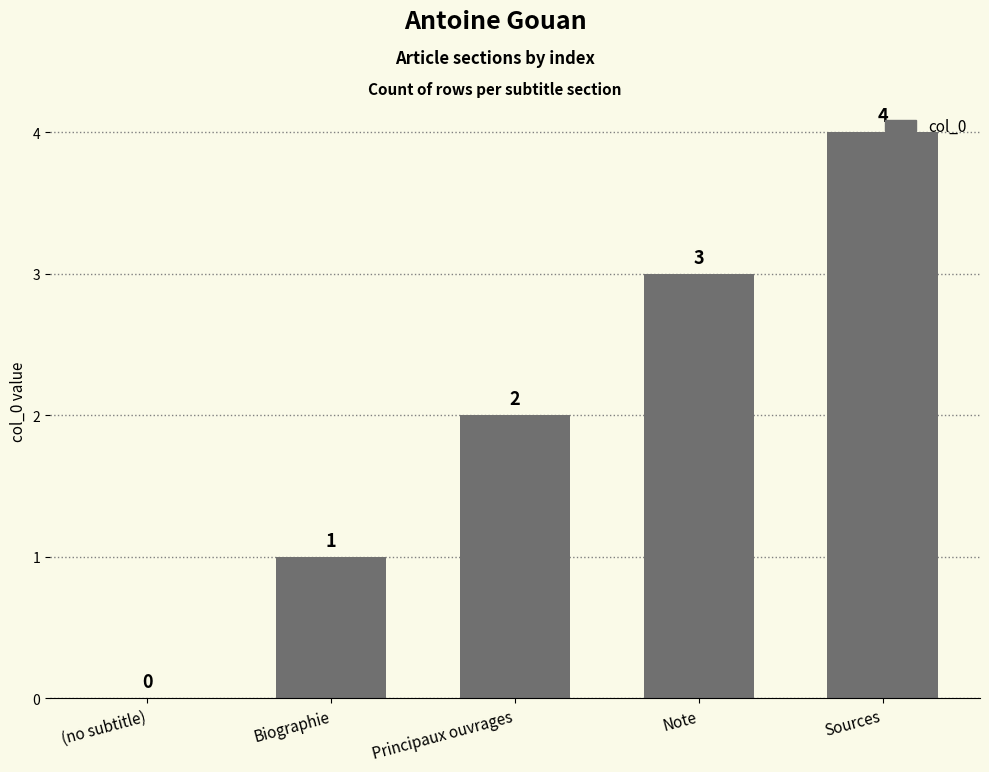

What is the sum of the values at Biographie and Principaux ouvrages?

3